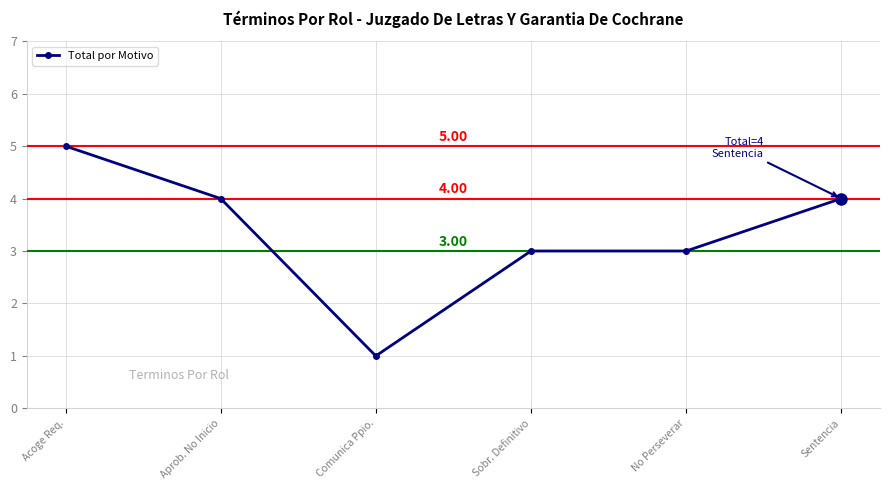

What is the label of the 5th point from the right?

Aprob. No Inicio